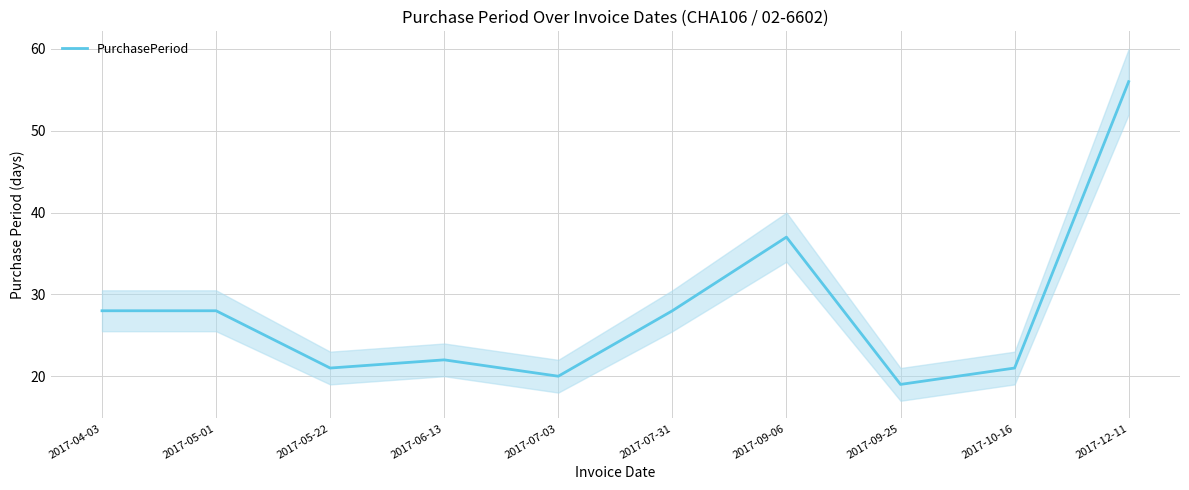

List the labels in order of value, smallest first.

2017-09-25, 2017-07-03, 2017-05-22, 2017-10-16, 2017-06-13, 2017-04-03, 2017-05-01, 2017-07-31, 2017-09-06, 2017-12-11